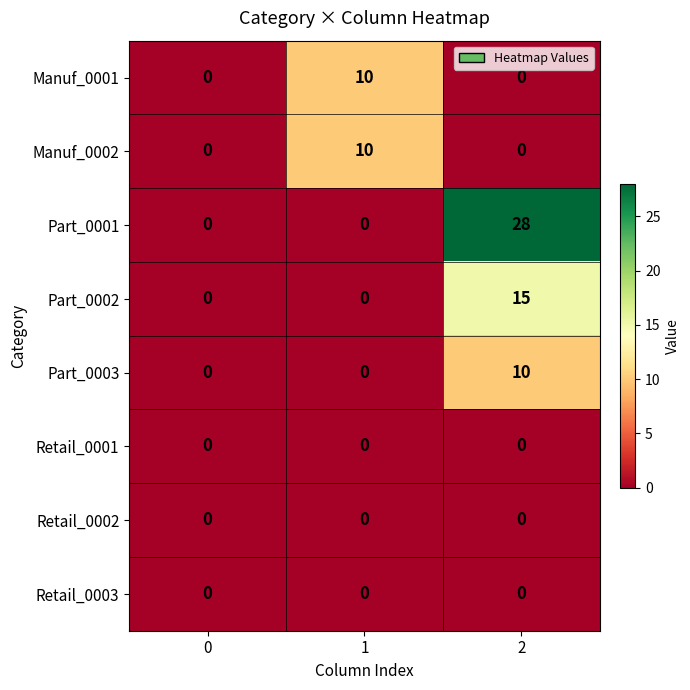

What is the maximum value shown in the chart?

28